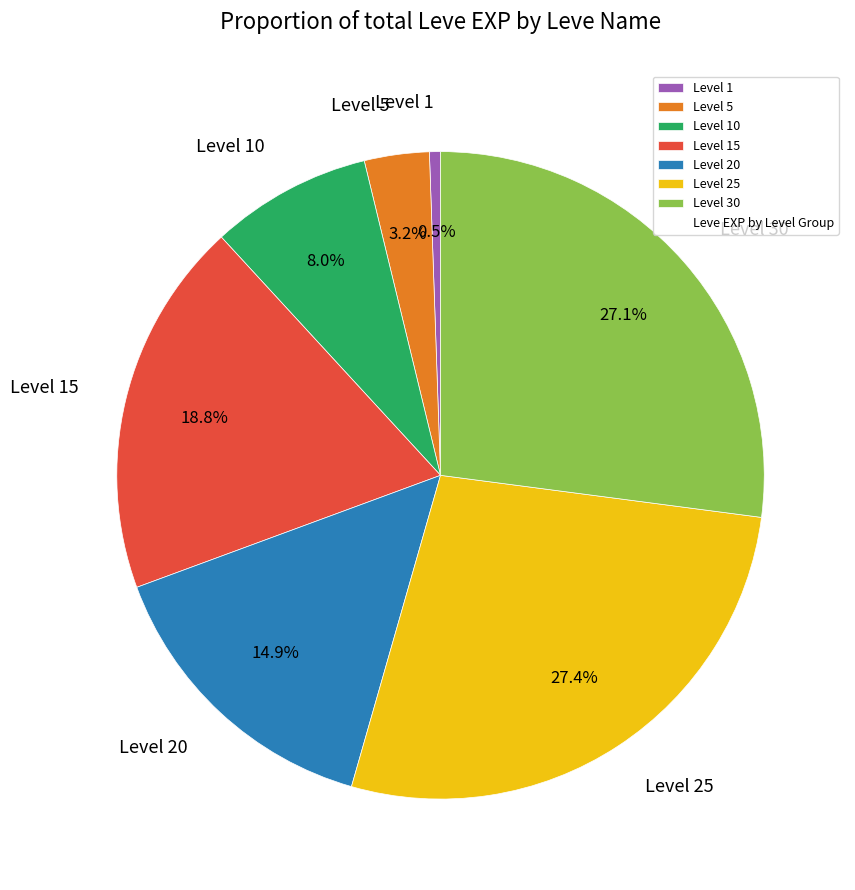

What is the smallest slice in the pie chart?

Level 1